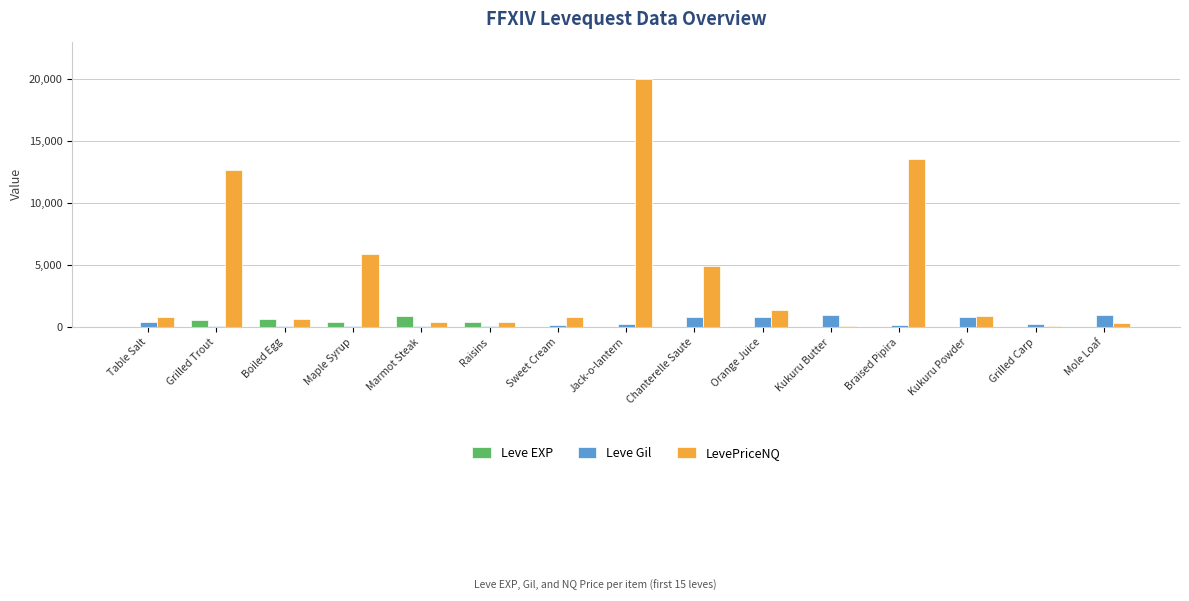

Is it true that Leve EXP equals 900.0 at Marmot Steak?

True